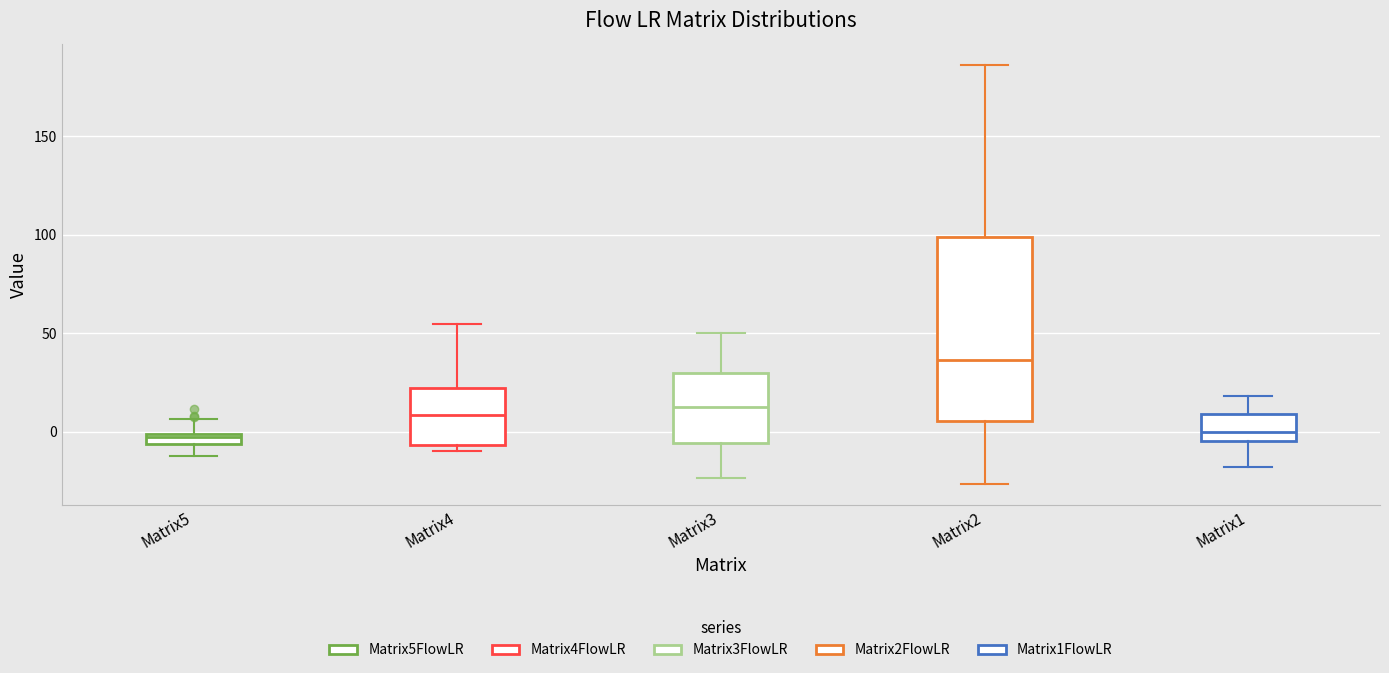

Where is the upper edge of the box for Matrix3 on the y-axis? The values are not printed on the chart, so give them approximately, as read against the axis.

30